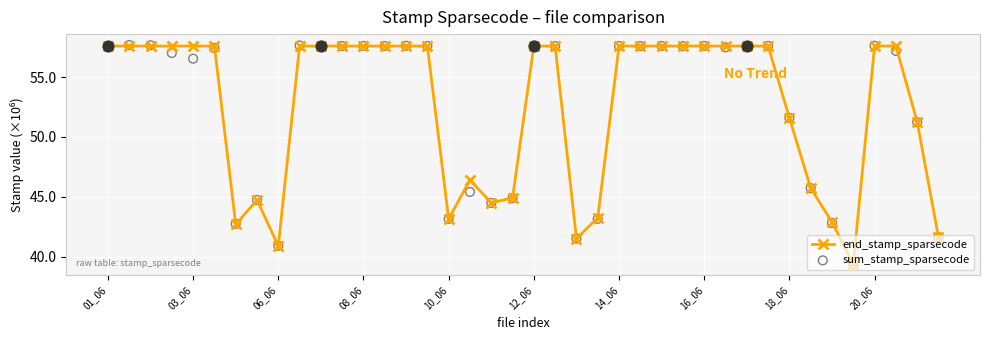

What are all the series names shown in the legend?

end_stamp_sparsecode, sum_stamp_sparsecode